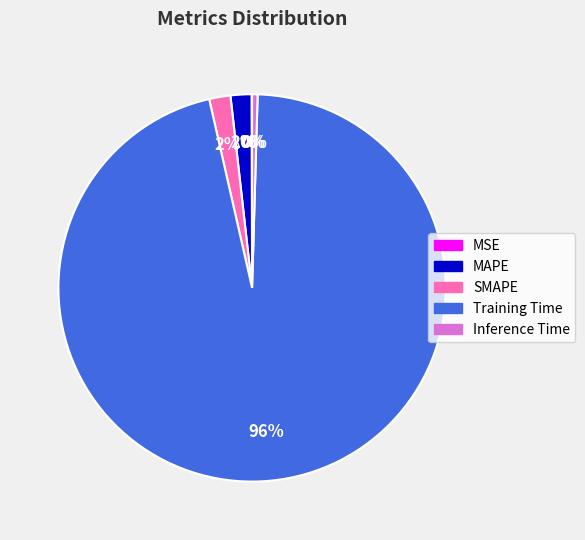

Does any single category account for the majority?

Yes